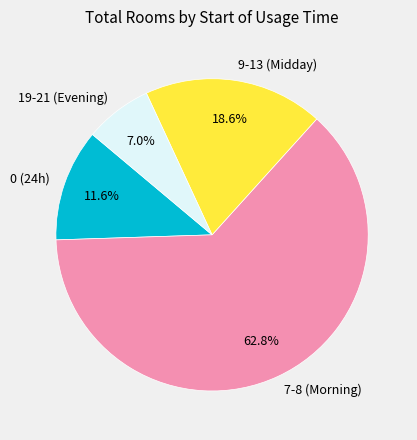

To the nearest percent, what is the difference between the largest and smallest slice percentages?

56%